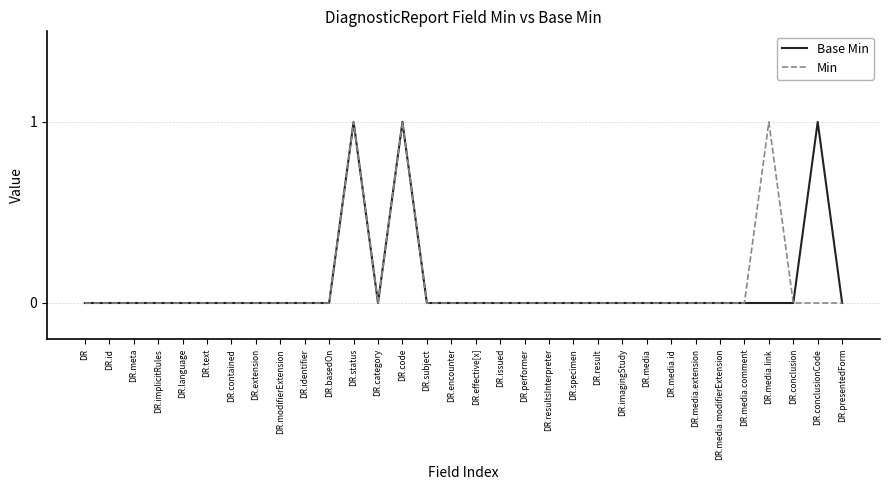

Reading left to right, list all the values displayed in this chart.

Base Min: 0	0	0	0	0	0	0	0	0	0	0	1	0	1	0	0	0	0	0	0	0	0	0	0	0	0	0	0	0	0	1	0
Min: 0	0	0	0	0	0	0	0	0	0	0	1	0	1	0	0	0	0	0	0	0	0	0	0	0	0	0	0	1	0	0	0